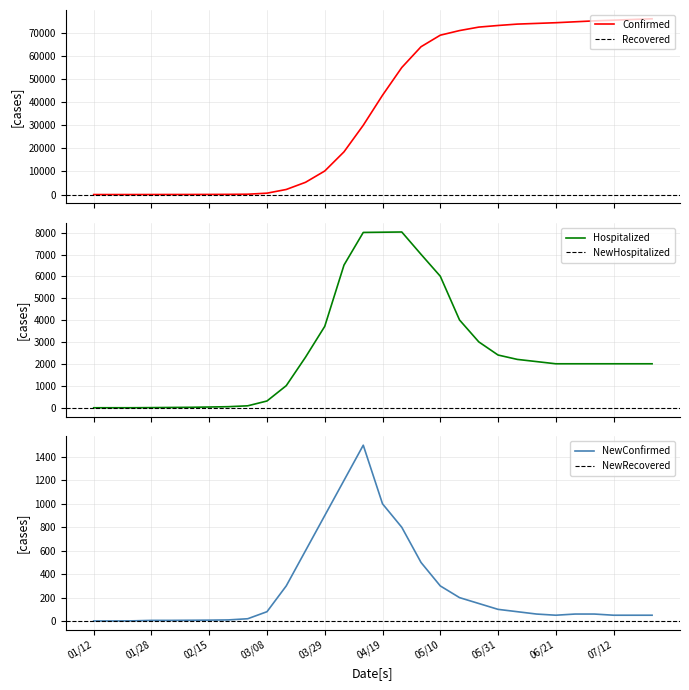

The Confirmed series shows 5 at 01/28. True or false?

False